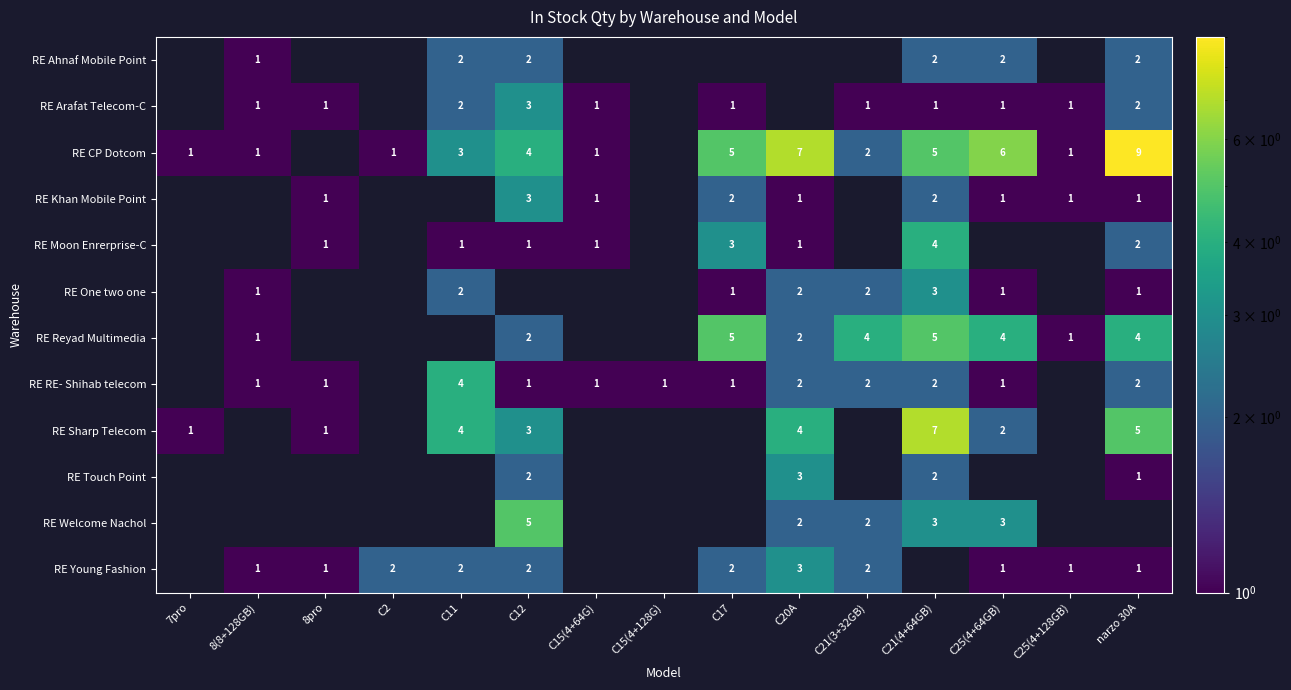

True or false: RE Moon Enrerprise-C has a value of 1 at C12.

True